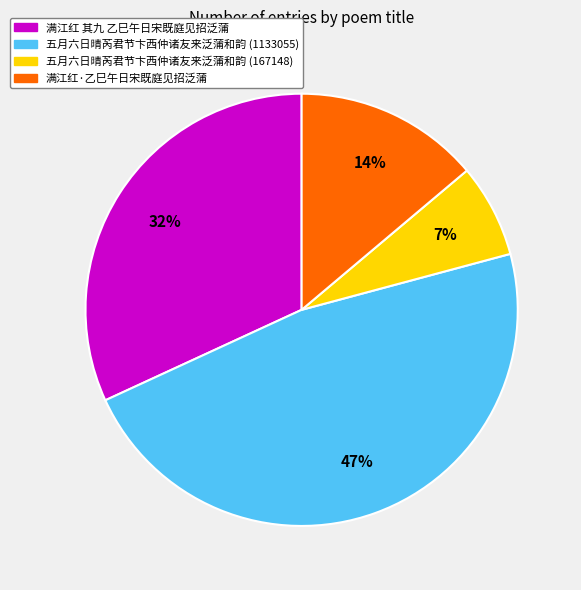

To the nearest percent, what is the difference between the largest and smallest slice percentages?

40%